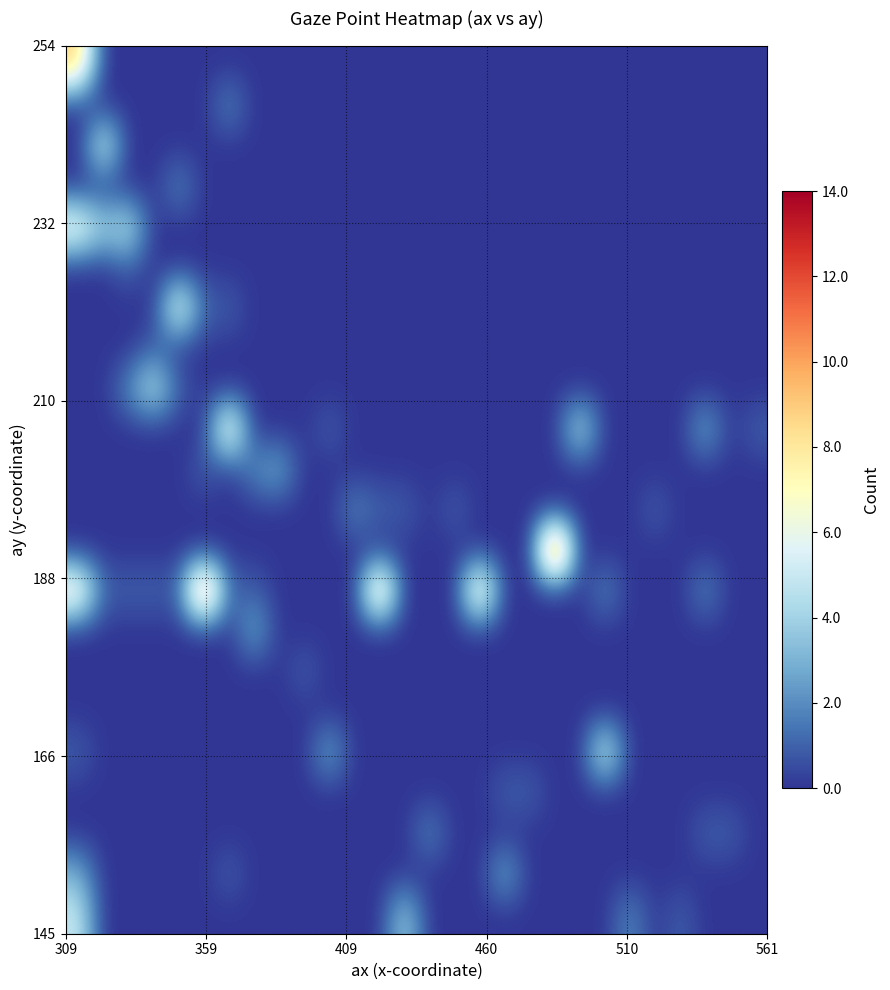

At how many categories does at least one series exceed 12?

1